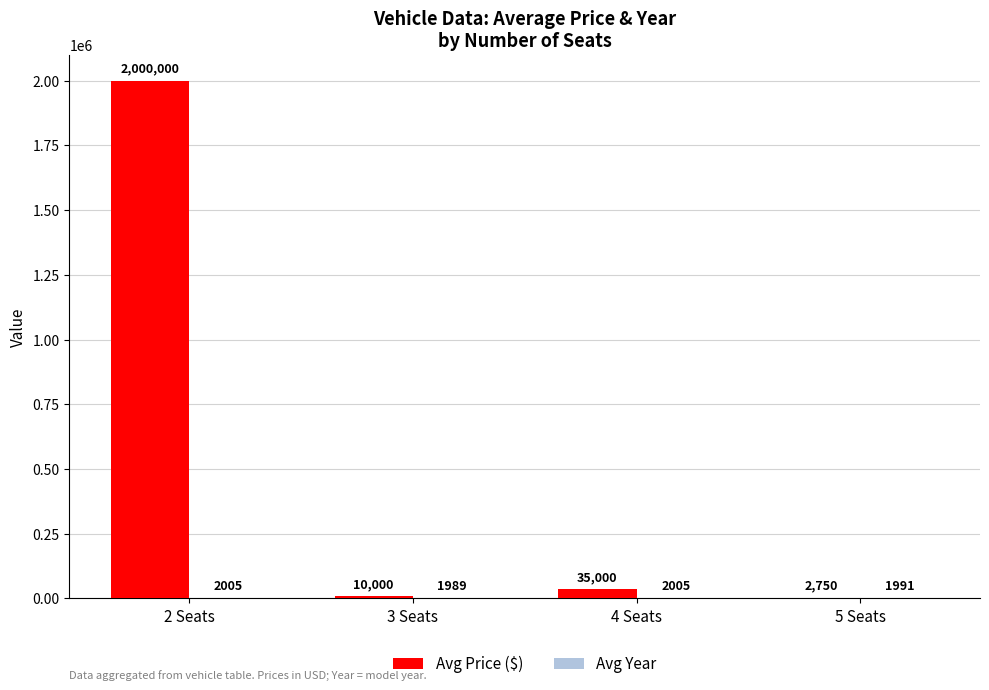

Between 3 Seats and 5 Seats, which series saw the biggest shift?

Avg Price ($)